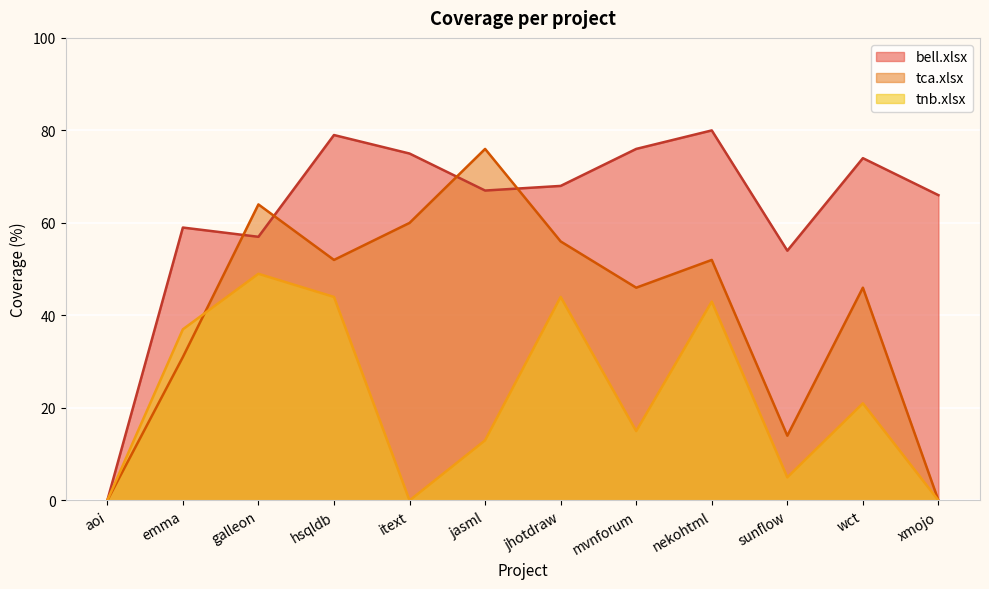

Which series has the largest range (max minus min)?

bell.xlsx